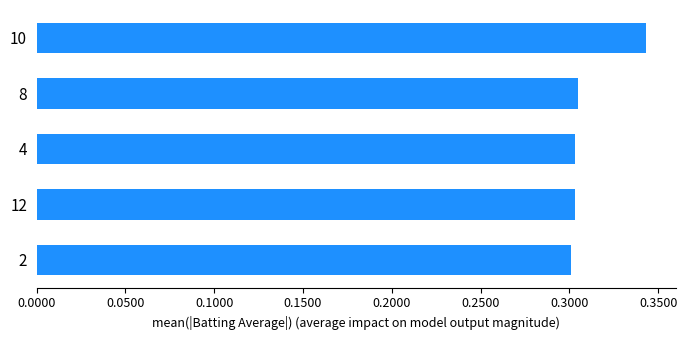

Is it true that the value at 2 is 0.1?

False